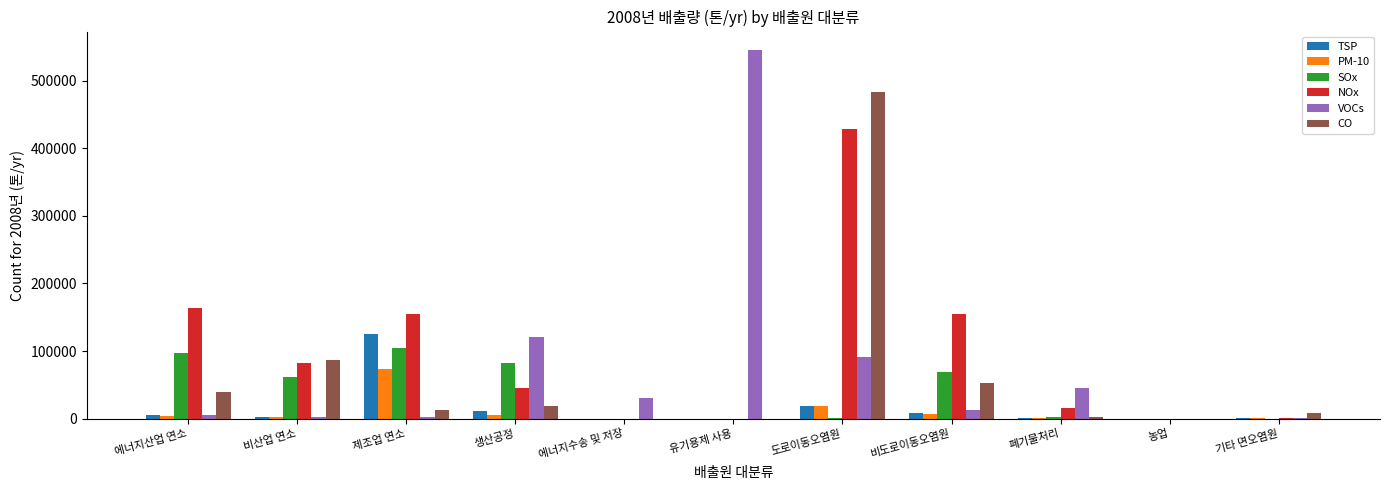

Count the number of categories in the chart.

11